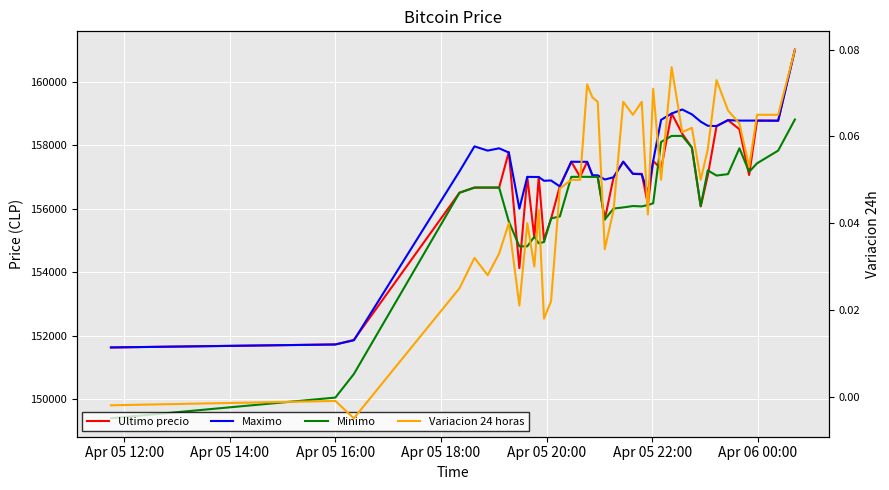

True or false: Variacion 24 horas and Maximo cross at least once.

False